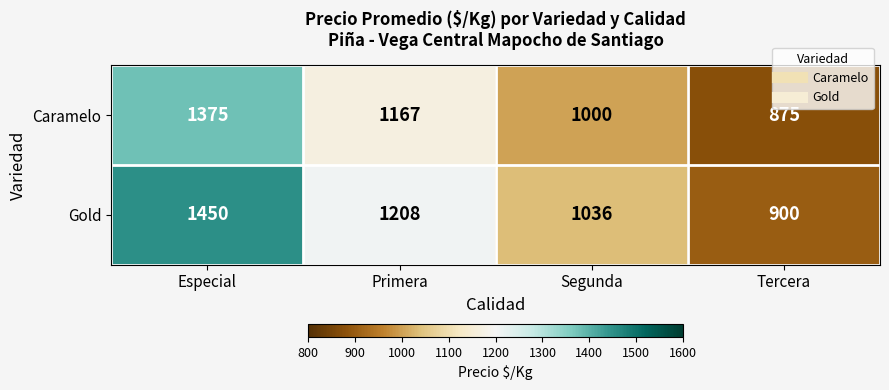

What value does the Gold series have at Especial, to the nearest 10?

1450